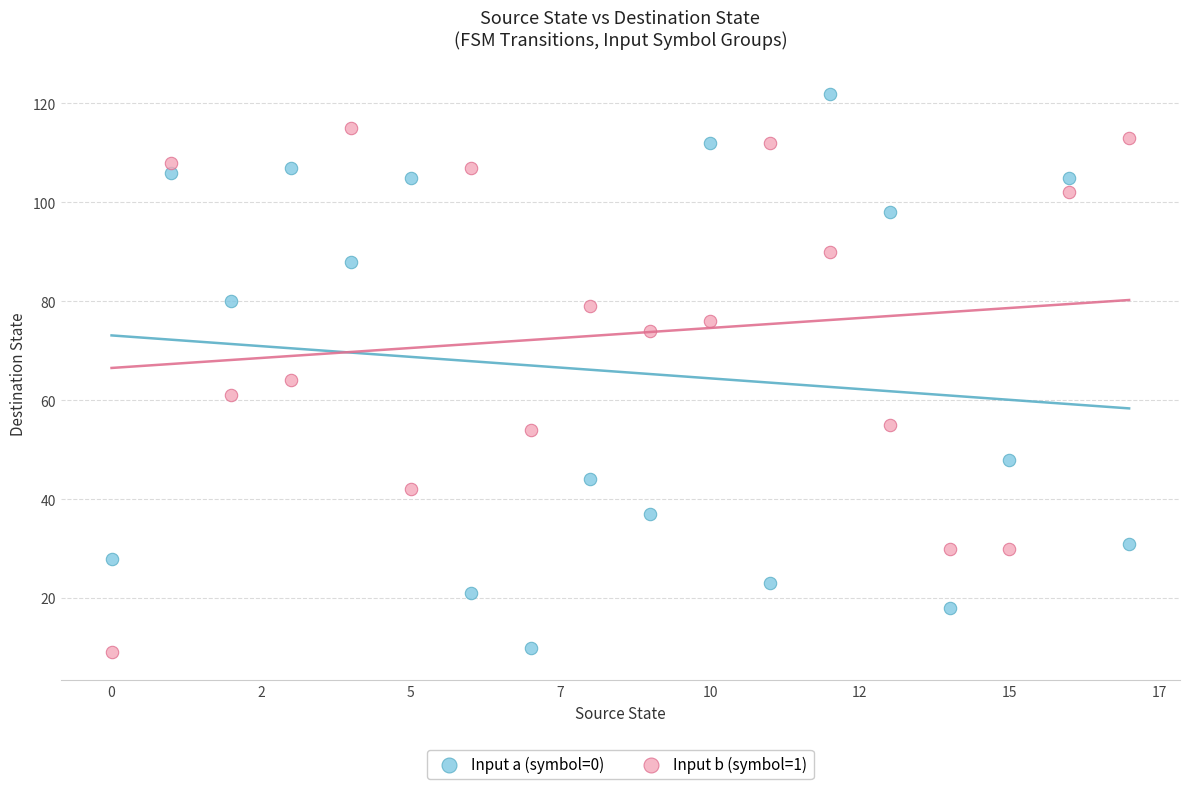

Which series contains the highest Y value?

Input a (symbol=0)